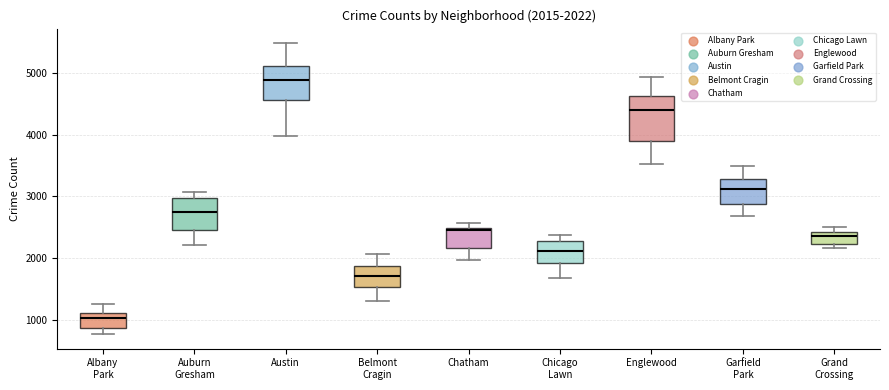

Which box is the tallest, from its lower edge to its upper edge?

Englewood